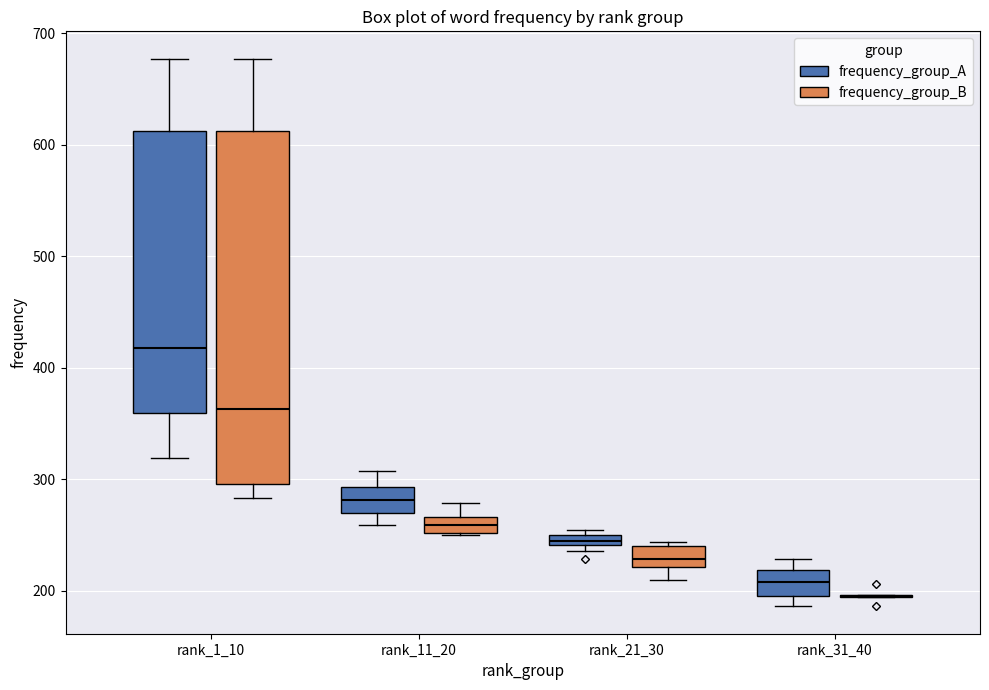

Comparing the boxes themselves (not the whiskers), which one is the tallest?

rank_1_10 (frequency_group_B)